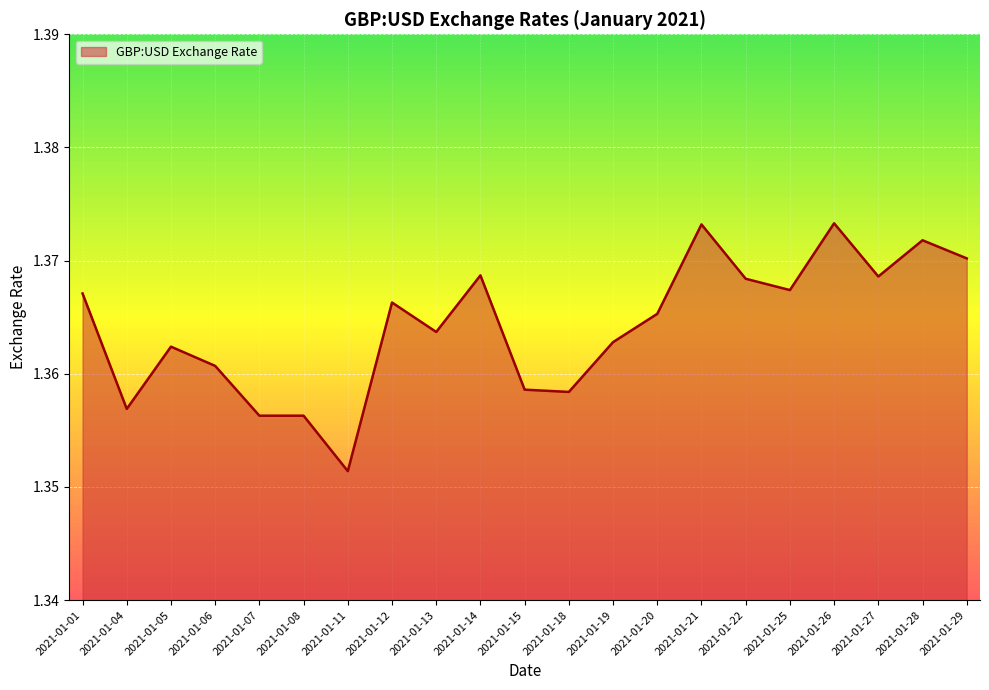

At which category does the chart reach its minimum across all series?

2021-01-11